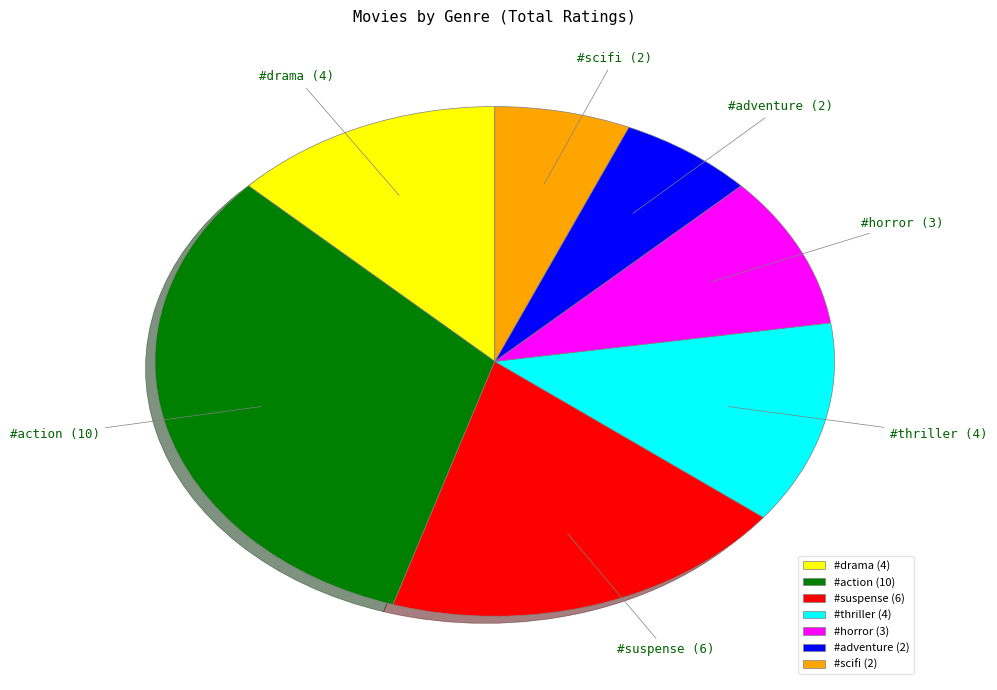

How many segments does this pie chart have?

7